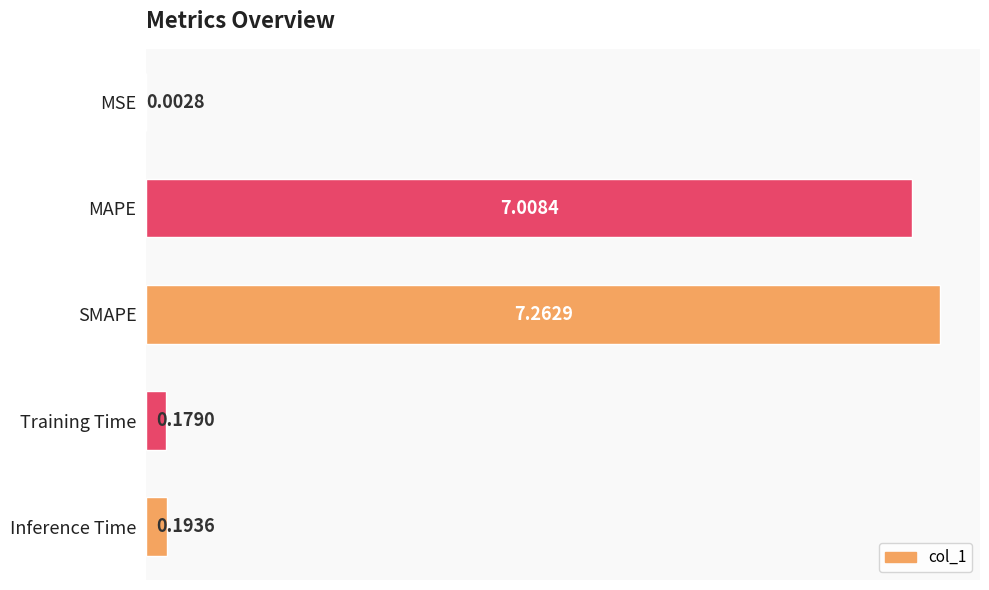

At which label is the value closest to 3?

Inference Time